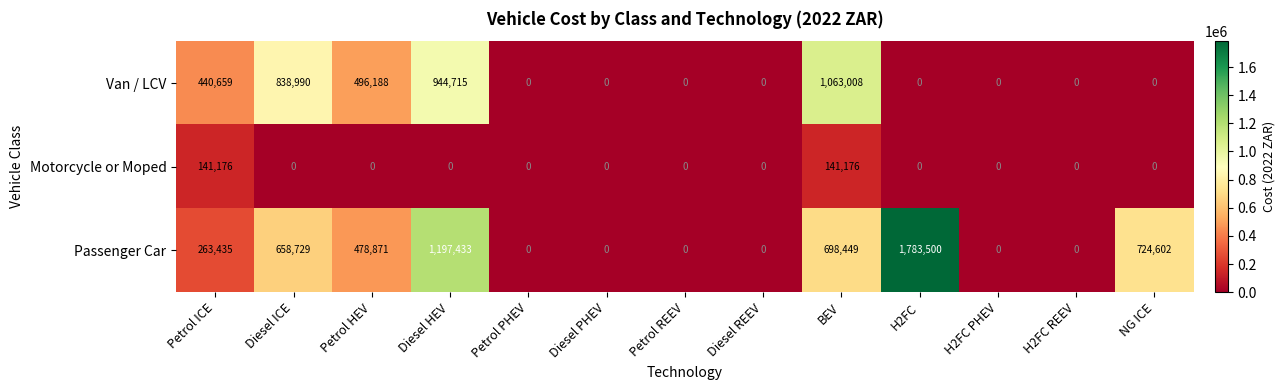

Which category has the highest value across all series?

H2FC